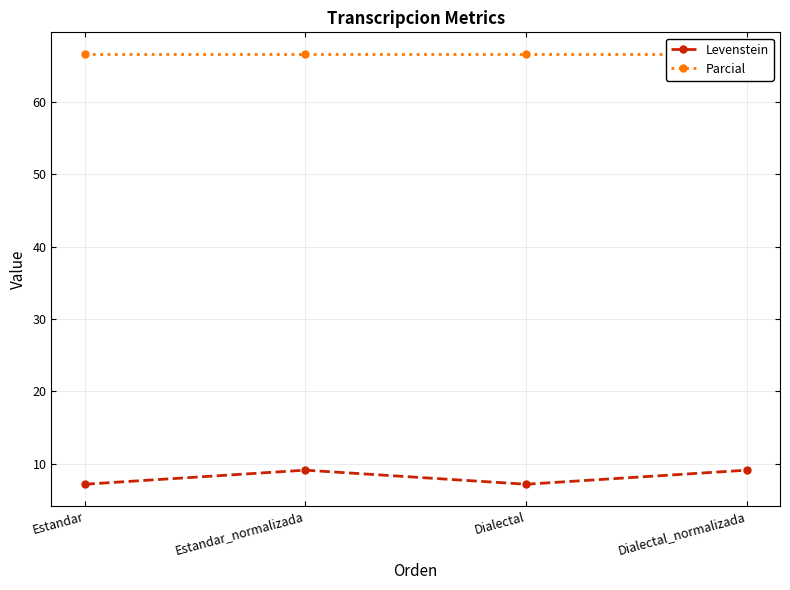

Which series changed the most between Estandar and Dialectal_normalizada?

Levenstein